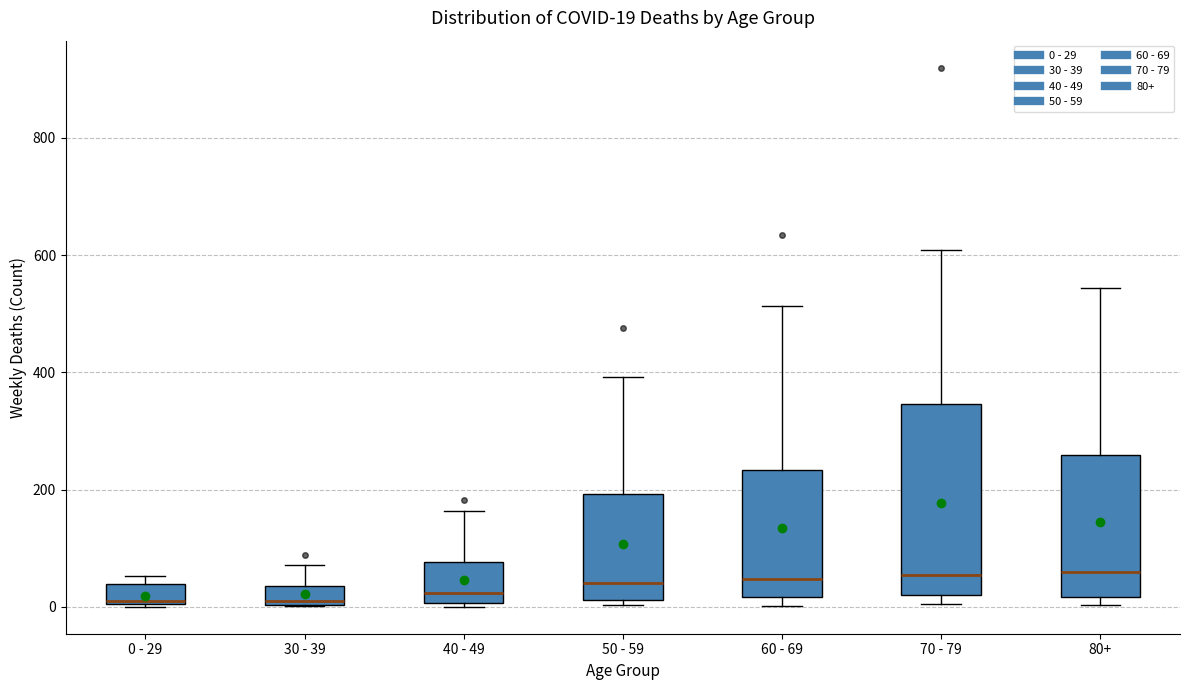

Comparing the boxes themselves (not the whiskers), which one is the tallest?

70 - 79